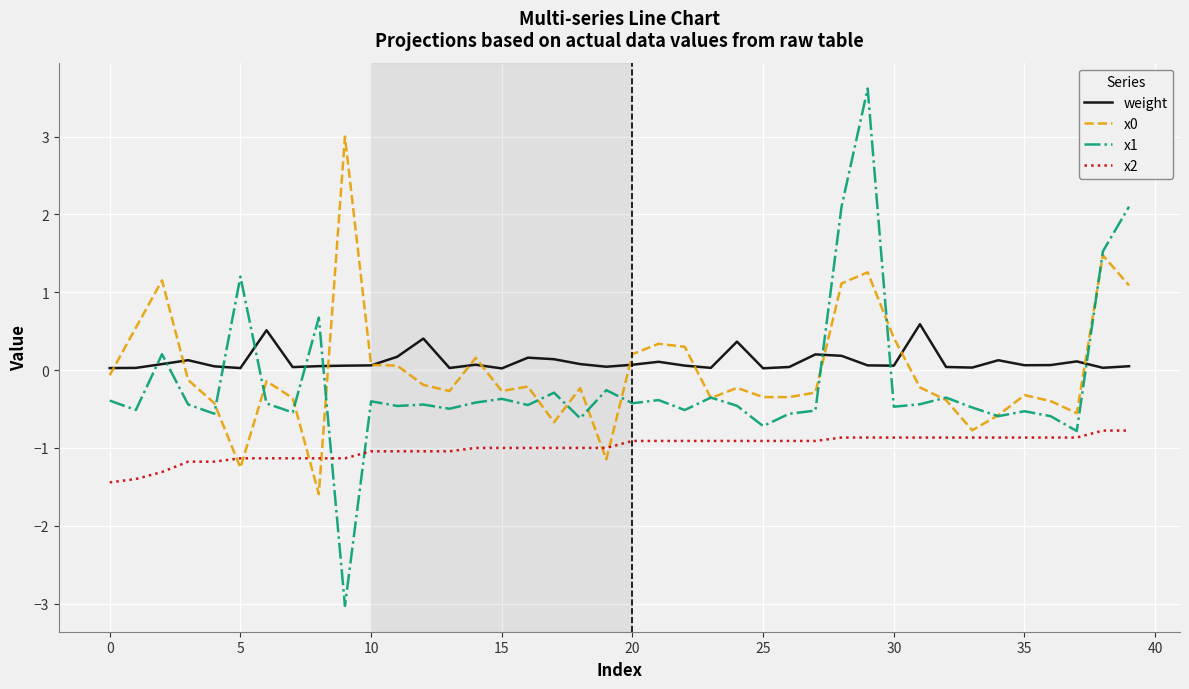

Which series has the largest range (max minus min)?

x1